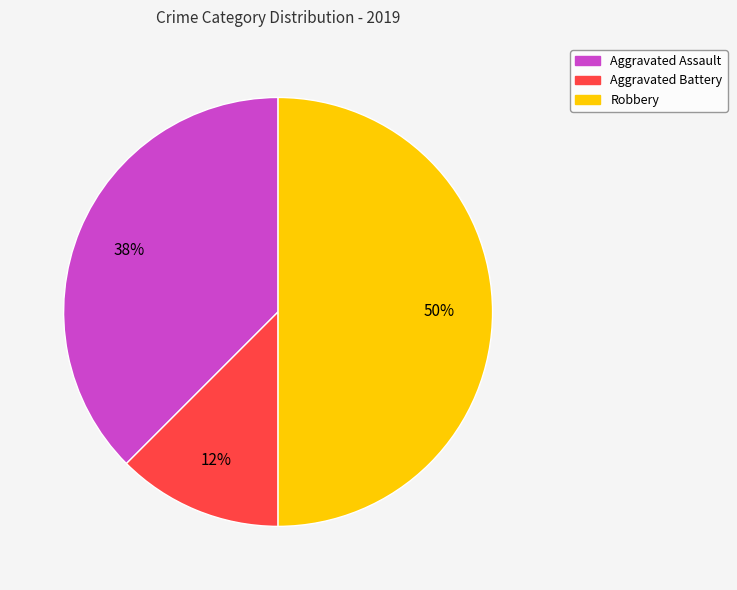

To the nearest percent, what is the average slice percentage?

33%